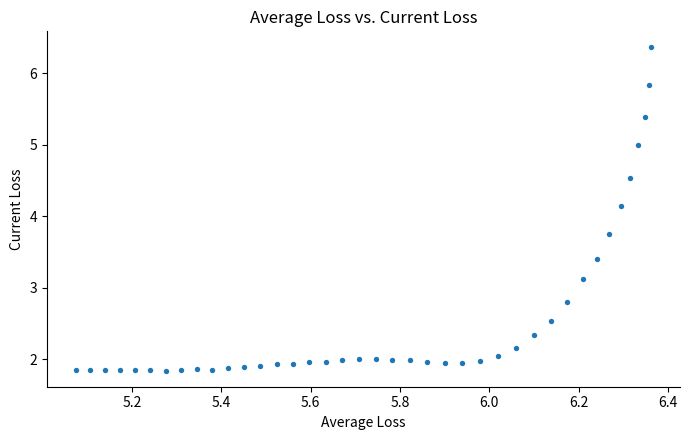

What Y value in the scatter plot is closest to 4?

4.1